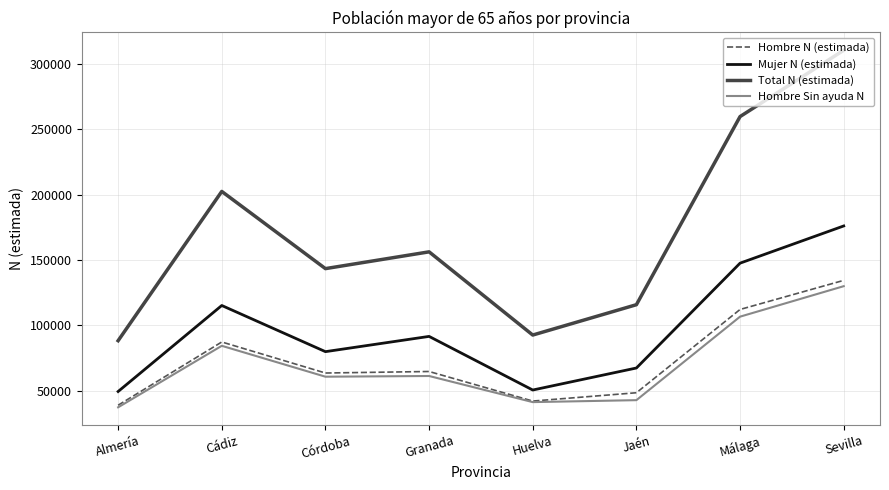

The value of Hombre Sin ayuda N at Almería is 37303. True or false?

True